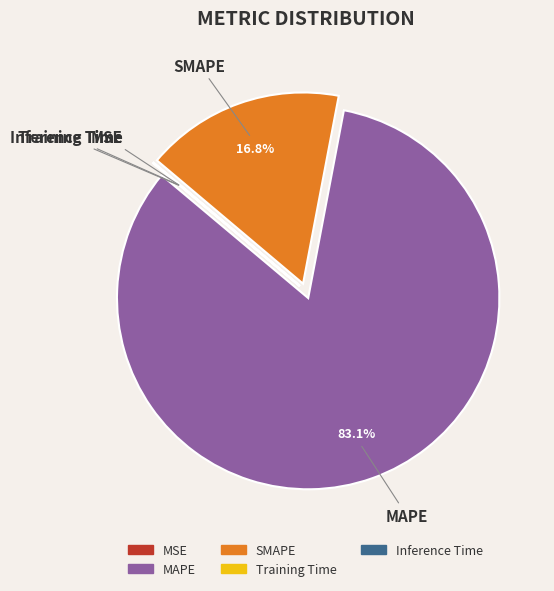

What is the total percentage of SMAPE and MAPE?

100.0%